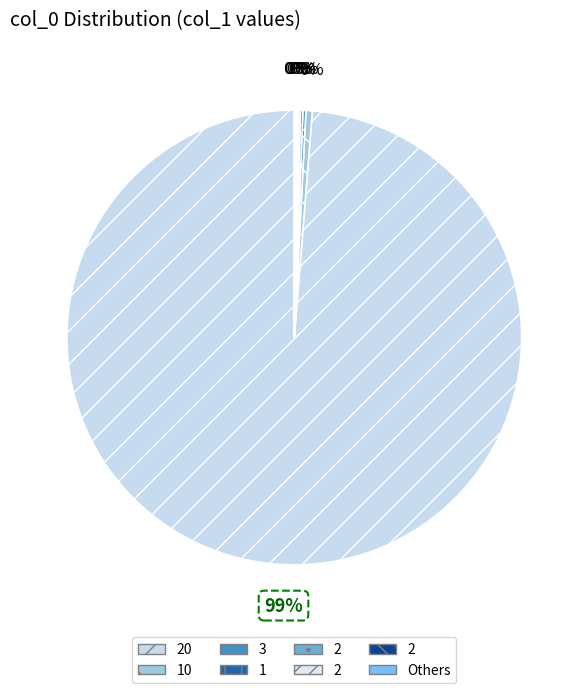

True or false: 3 accounts for 1% of the total.

False